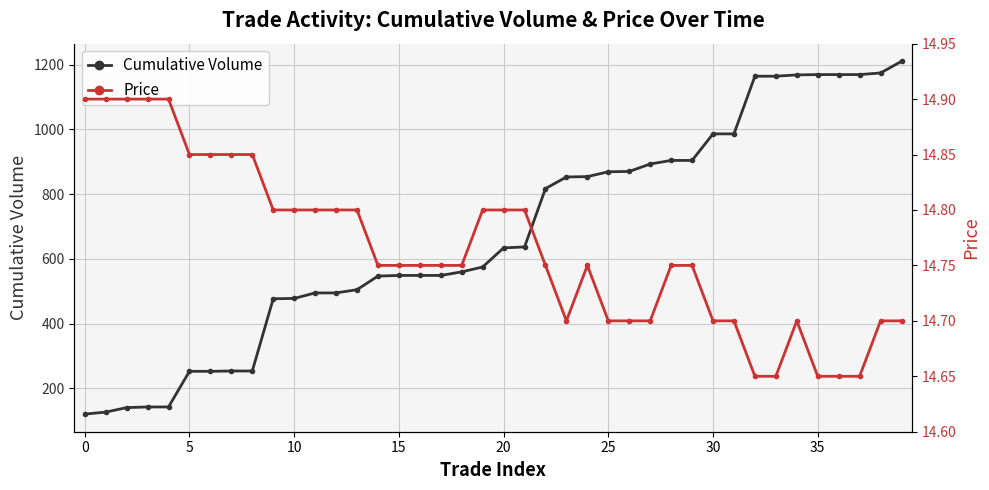

What is the label of the 39th point from the left?

38